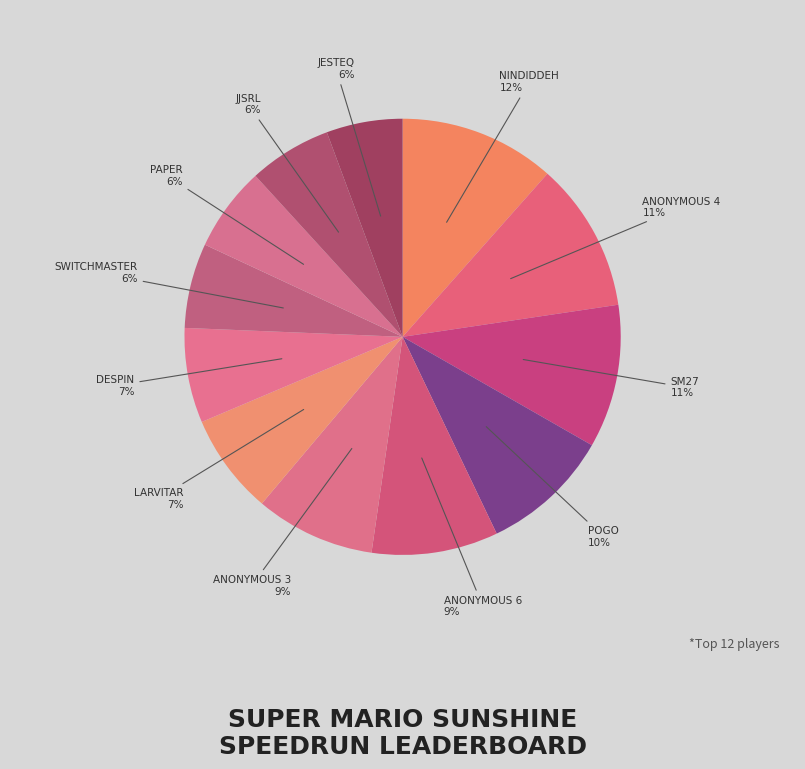

Count the number of slices in the pie.

12